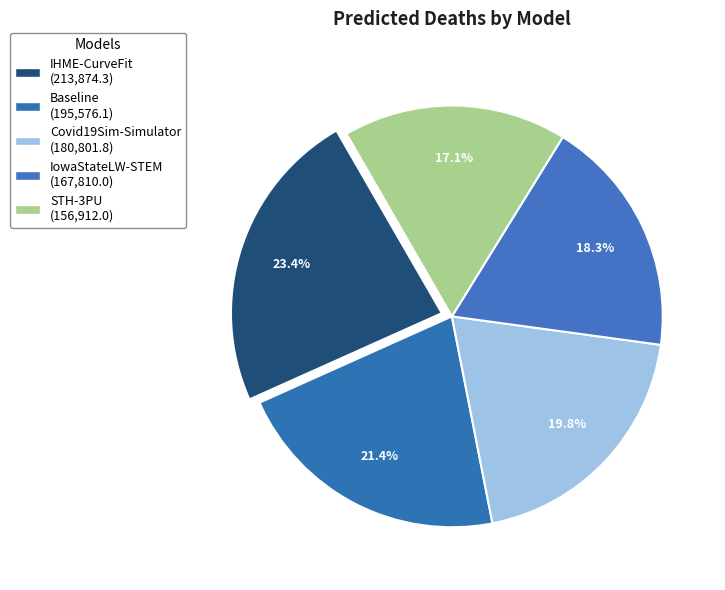

Count the number of slices in the pie.

5